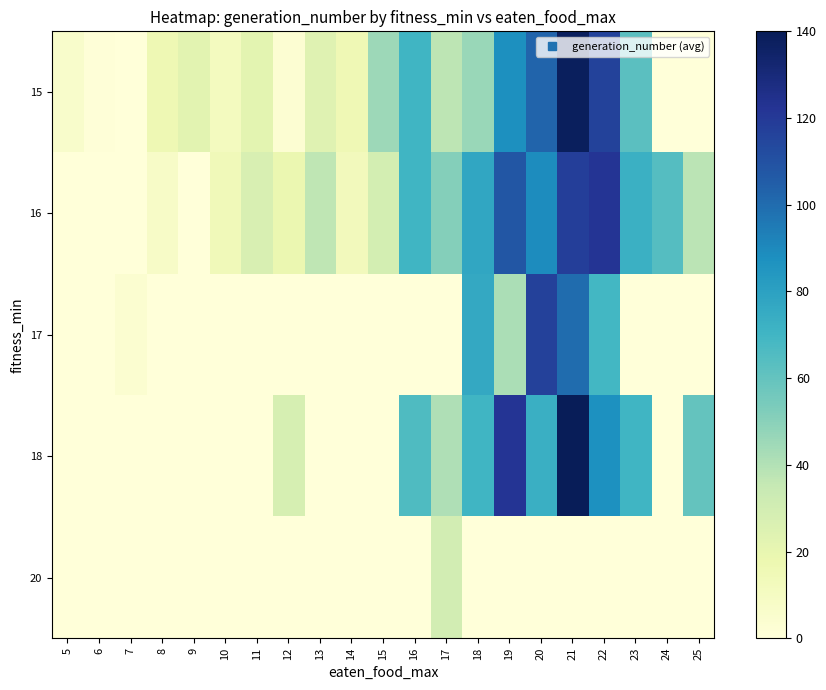

How many distinct data groups are displayed?

5